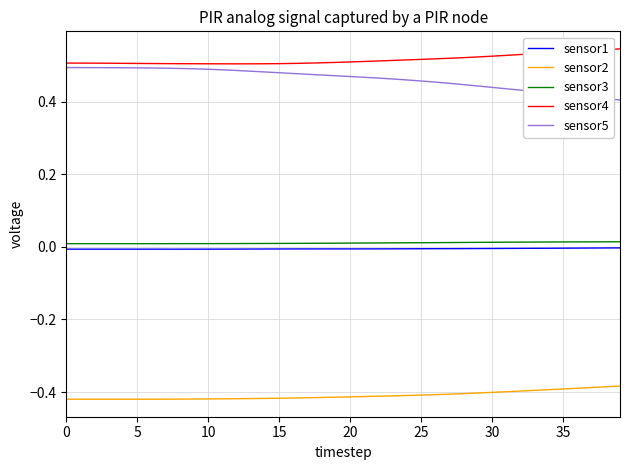

True or false: sensor5 and sensor2 cross at least once.

False